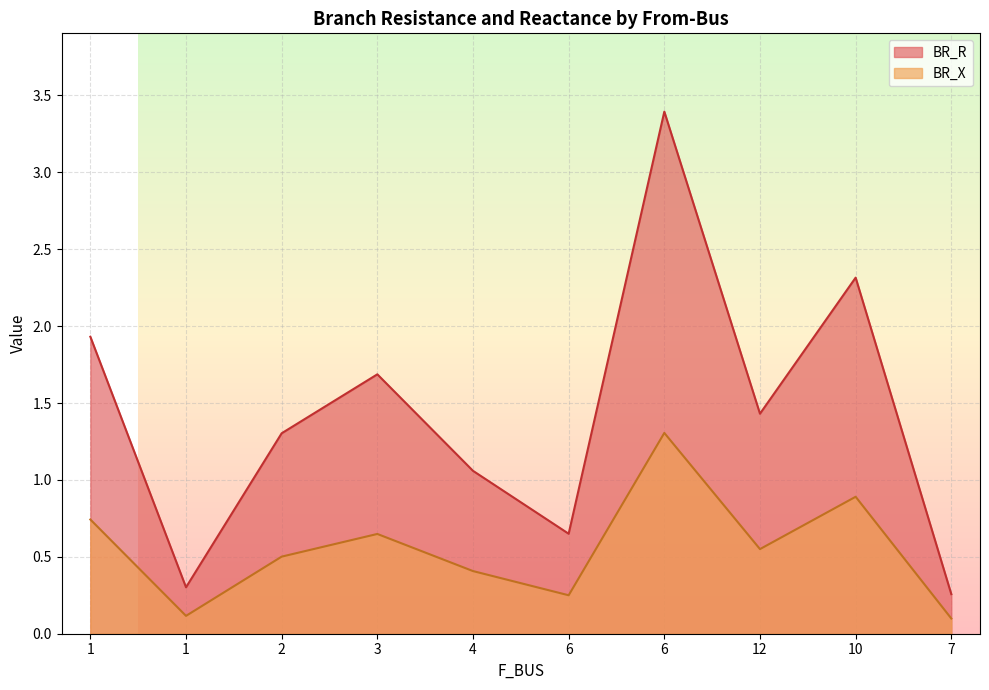

What is the difference between the maximum and minimum values in the BR_X series?

1.2